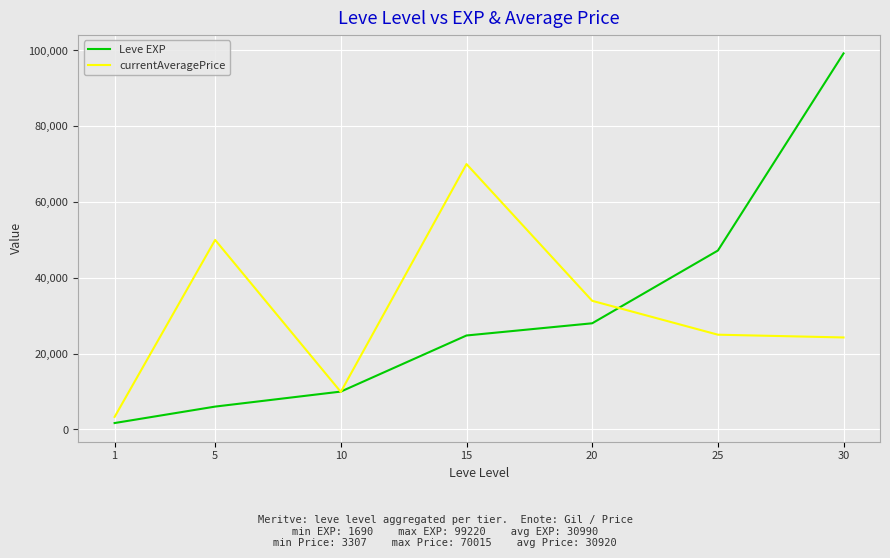

True or false: currentAveragePrice and Leve EXP intersect in this chart.

True